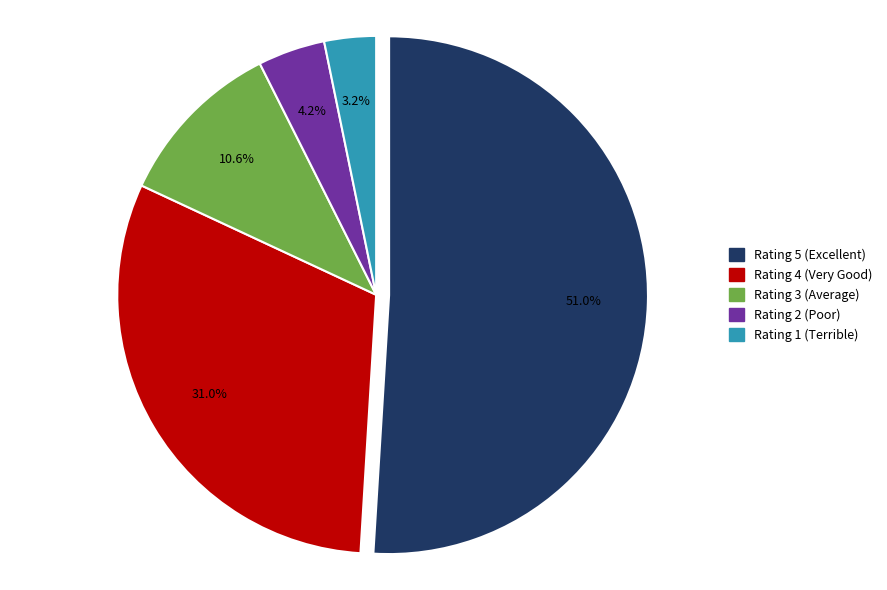

Rank the categories by value from highest to lowest.

Rating 5, Rating 4, Rating 3, Rating 2, Rating 1